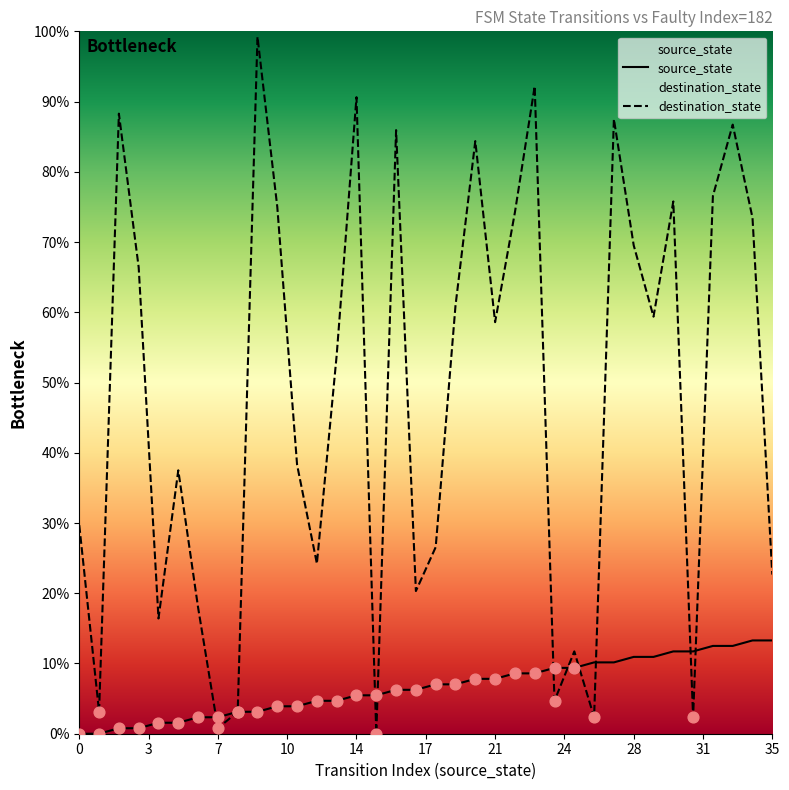

At how many categories does at least one series exceed 64?

15